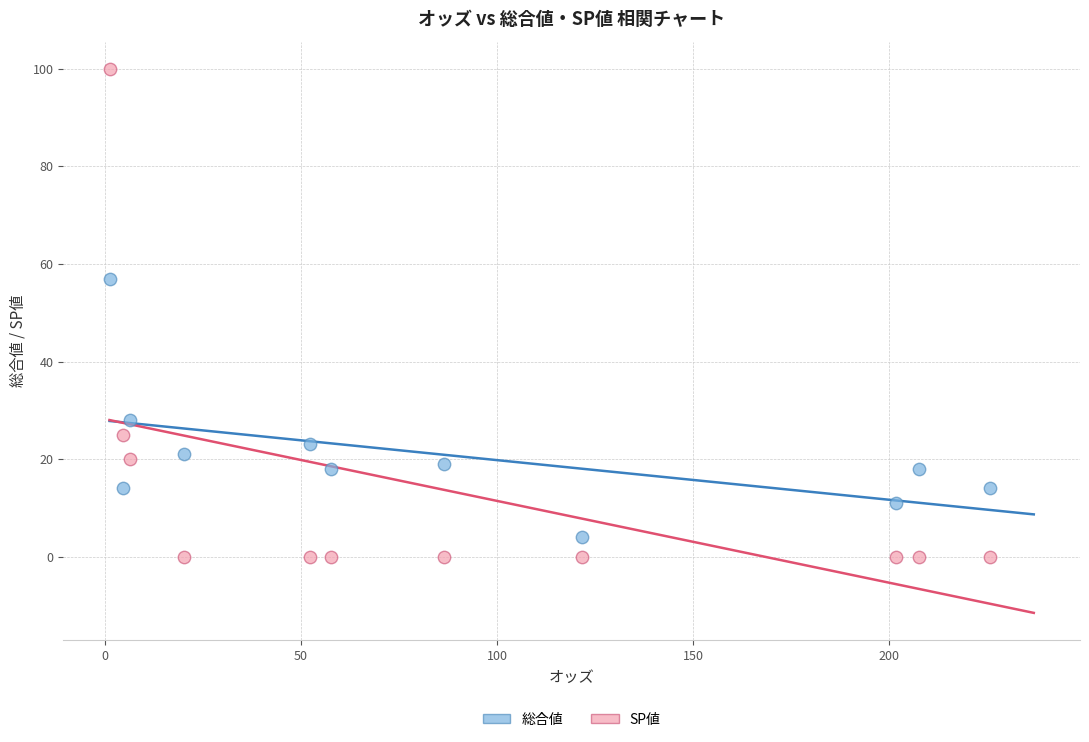

Which series reaches the maximum Y coordinate?

SP値